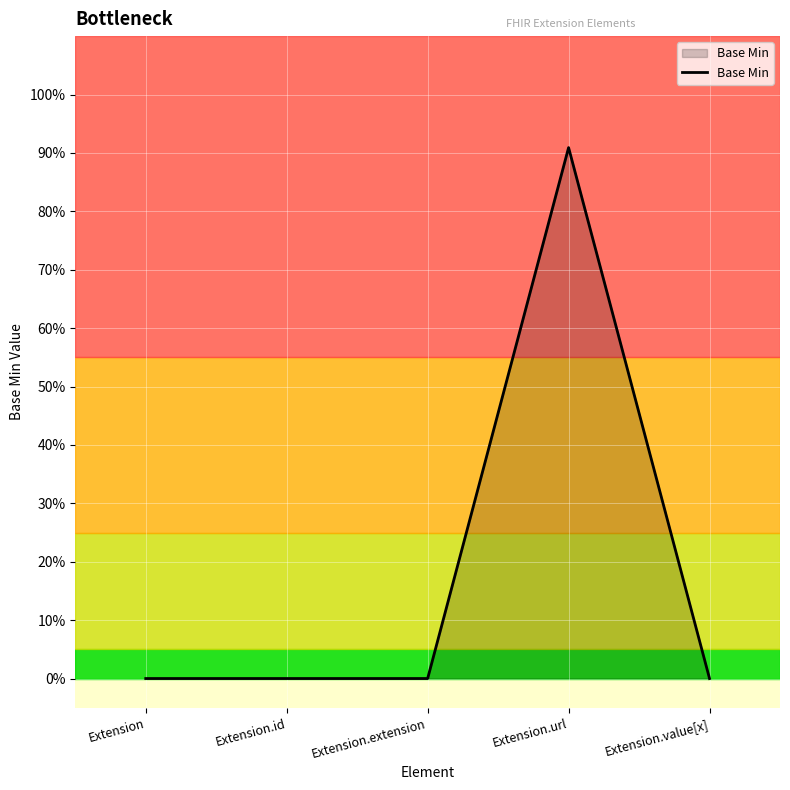

How many values are between 0 and 1?

5